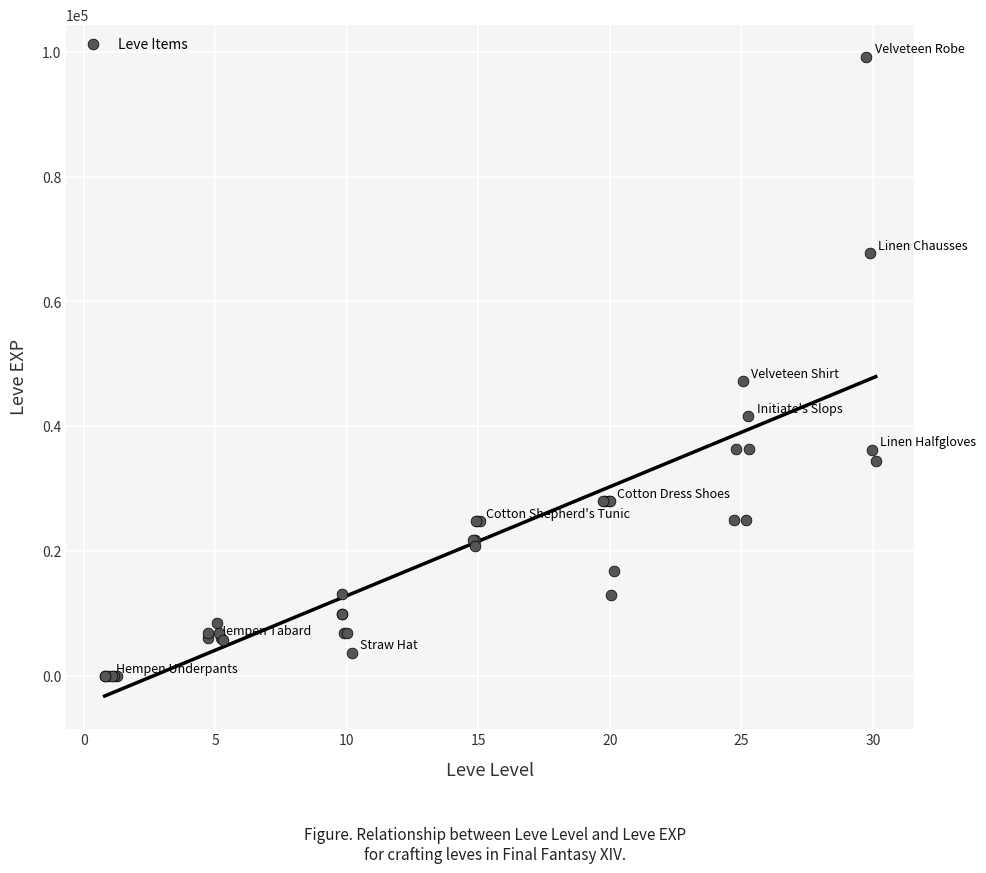

What Y value in the scatter plot is closest to 49610?

47200